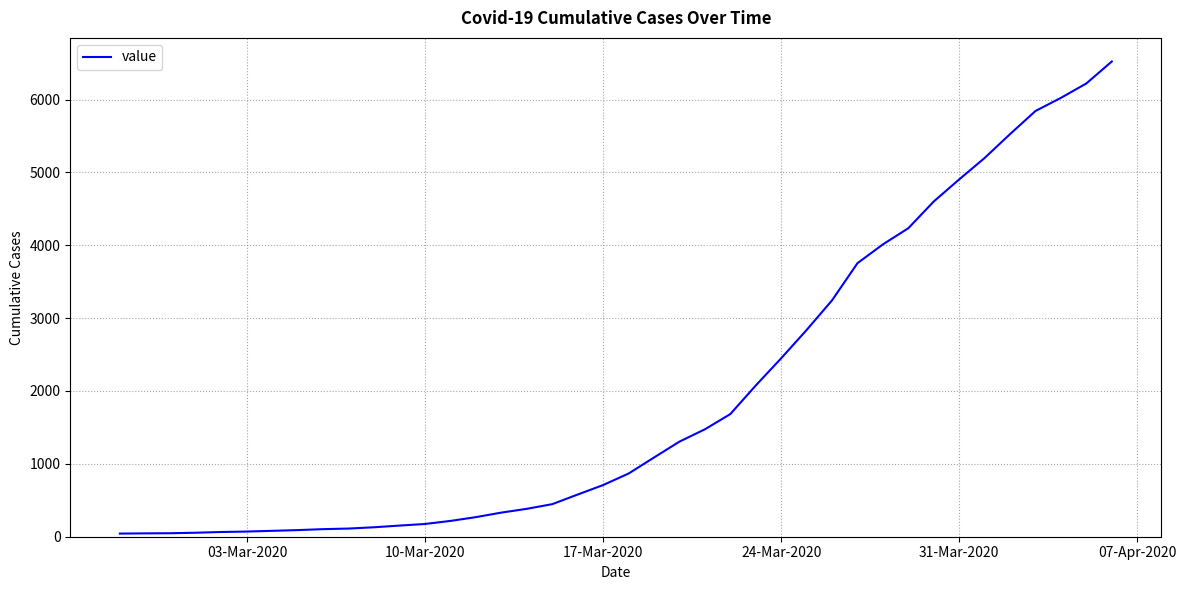

What is the sum of all values?

77968